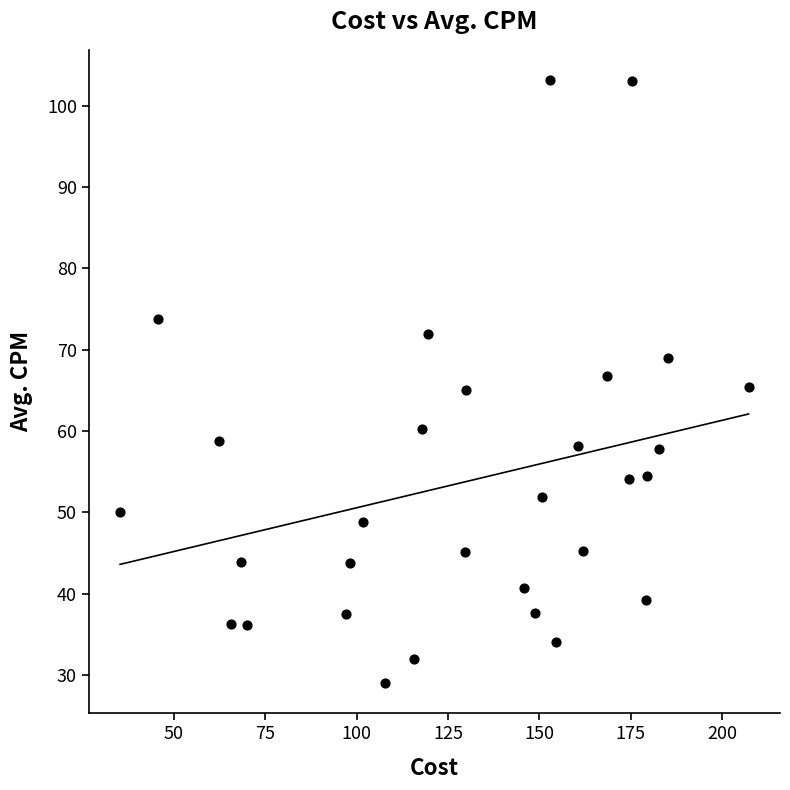

What is the range of Y values (max minus min)?

74.1